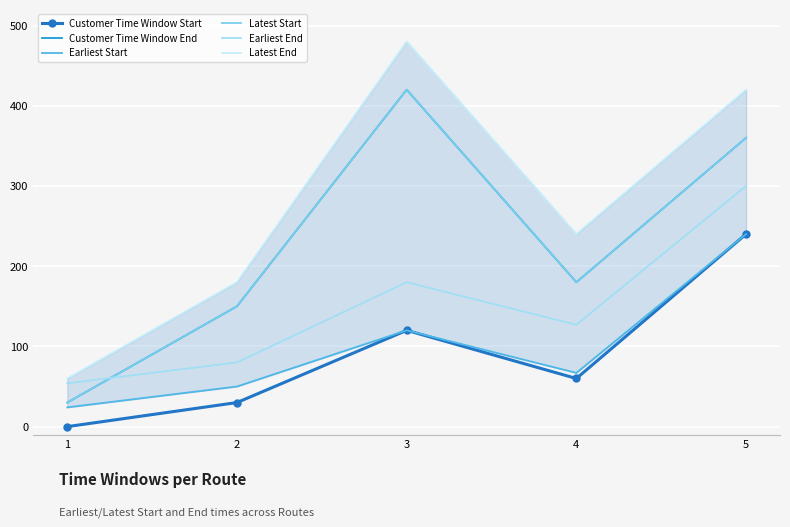

Rank the categories by Latest Start value from lowest to highest.

1, 2, 4, 5, 3